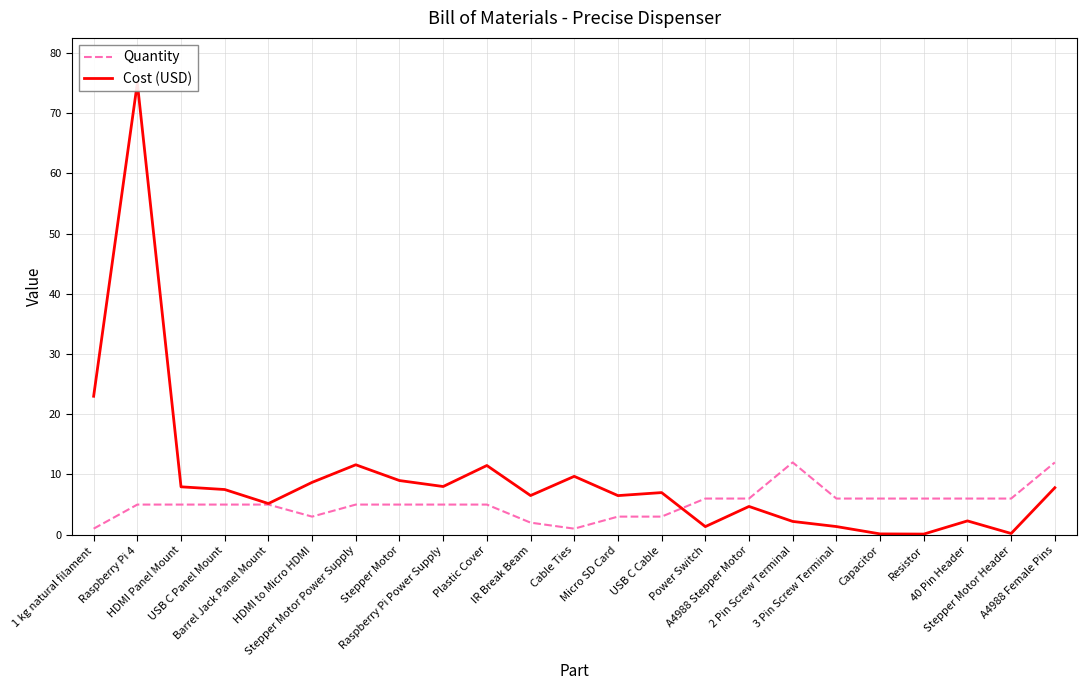

What is the label of the 16th point from the left?

A4988 Stepper Motor